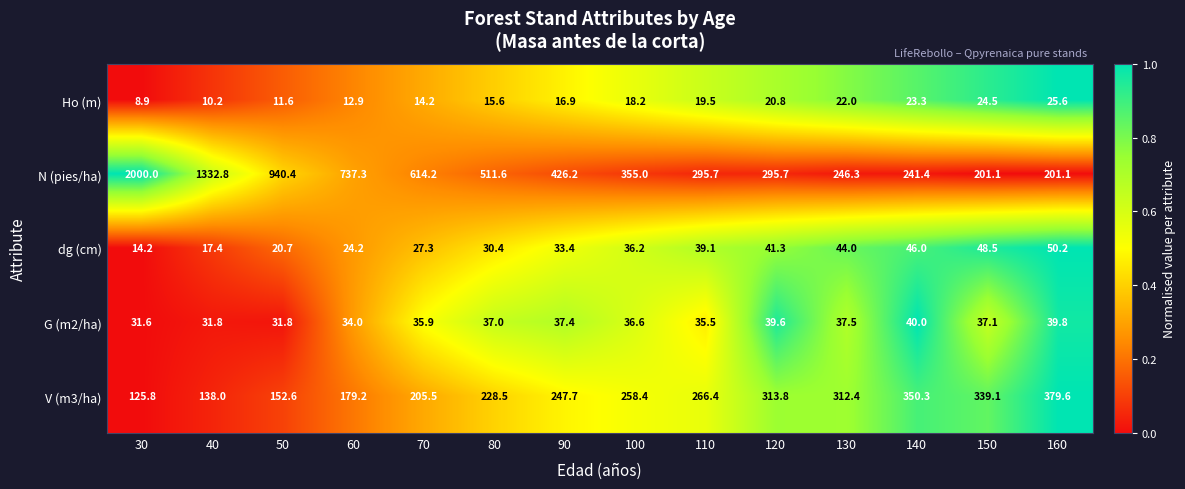

Between 60 and 70, which series saw the biggest shift?

N (pies/ha)